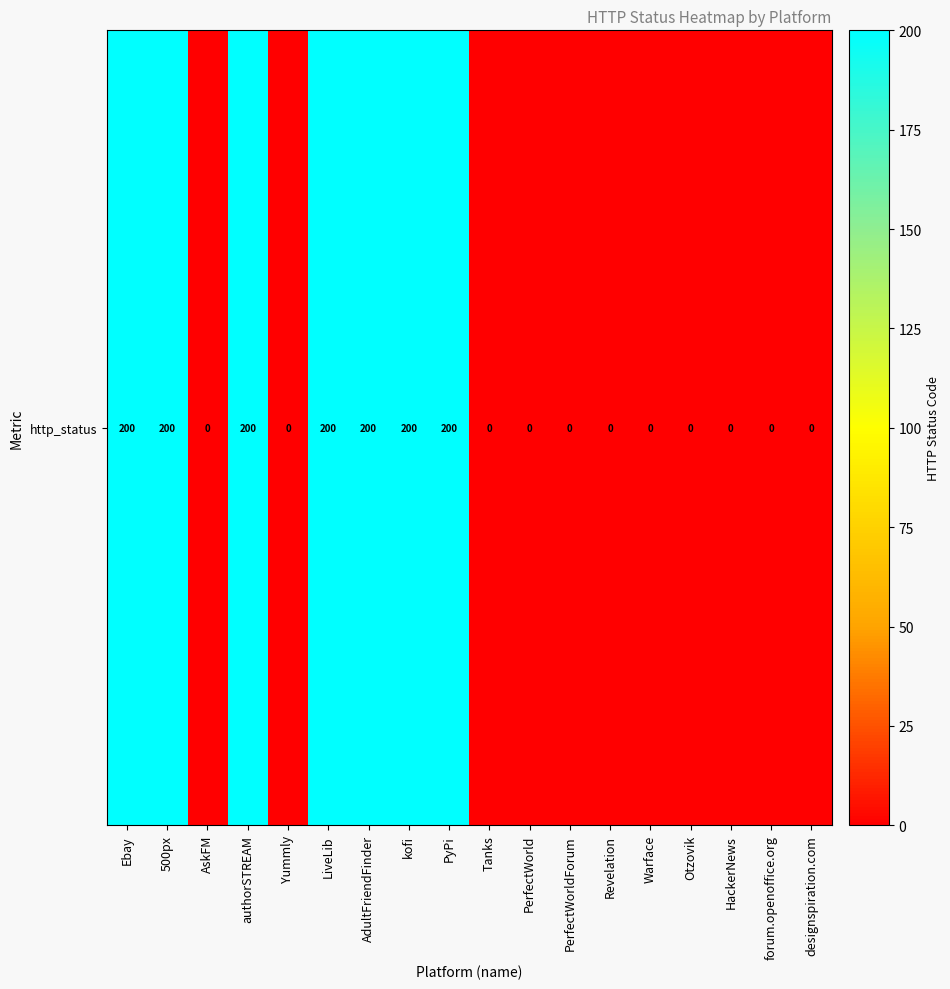

Reading left to right, extract all data points from this chart.

200	200	0	200	0	200	200	200	200	0	0	0	0	0	0	0	0	0